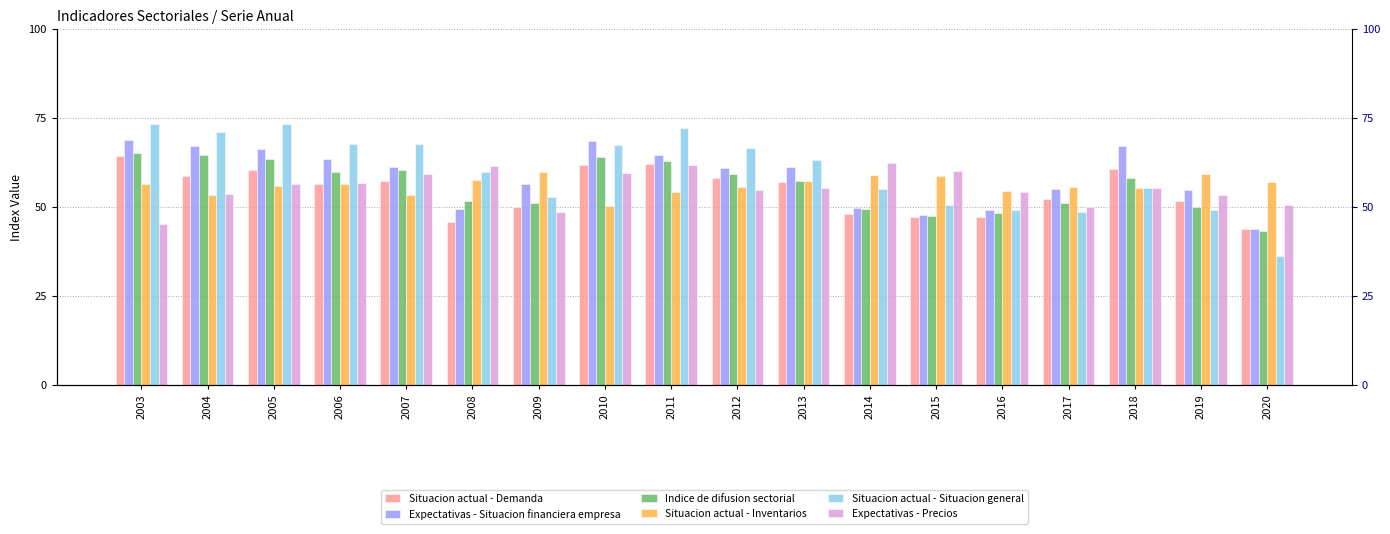

How many groups of bars are there?

18